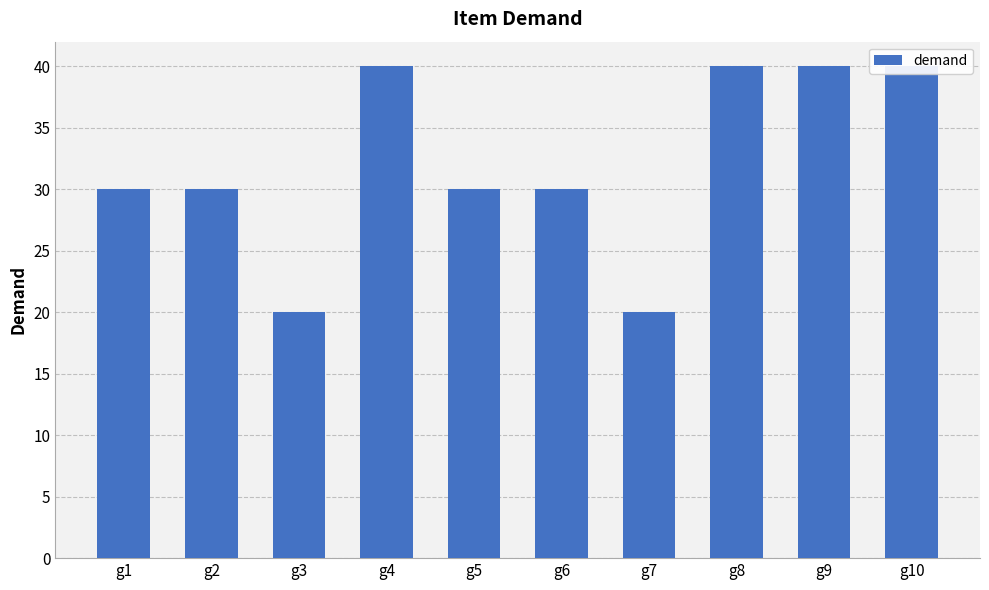

What is the maximum value shown in the chart?

40